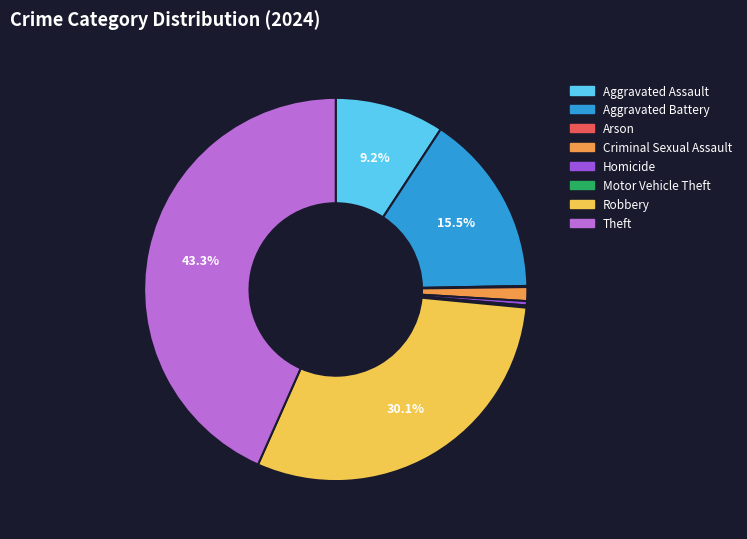

What percentage is the Criminal Sexual Assault slice, to the nearest percent?

1%